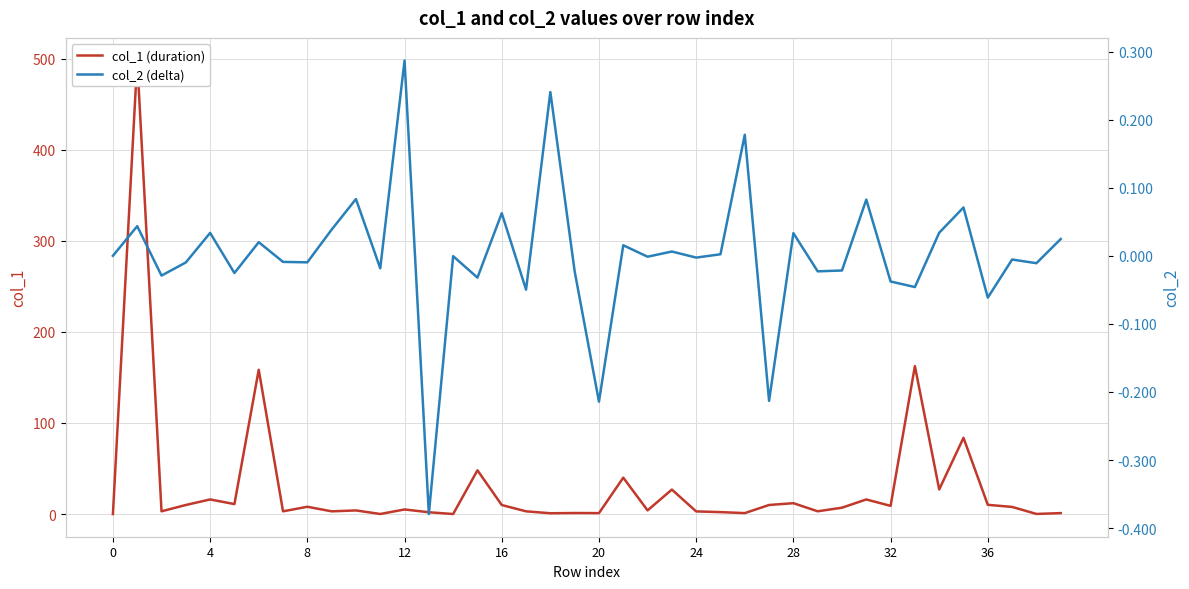

Which category has the lowest value across all series?

13